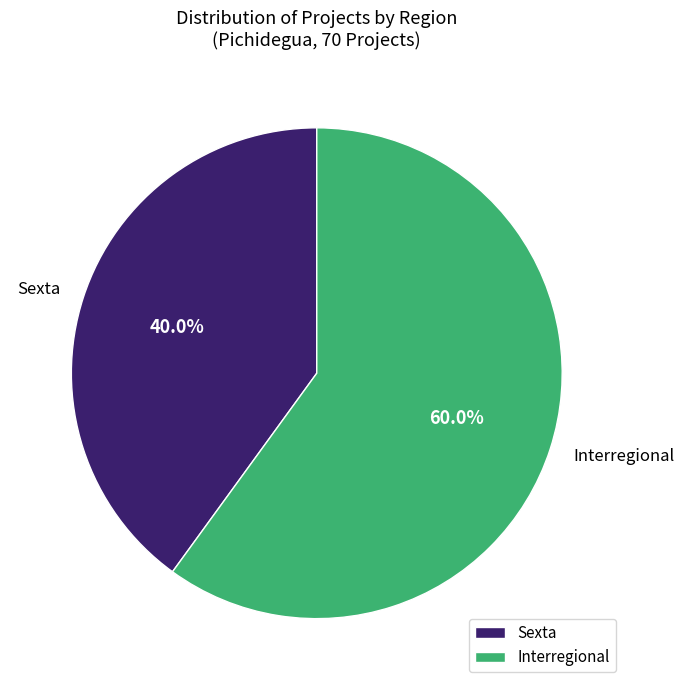

Which has a higher value, Interregional or Sexta?

Interregional